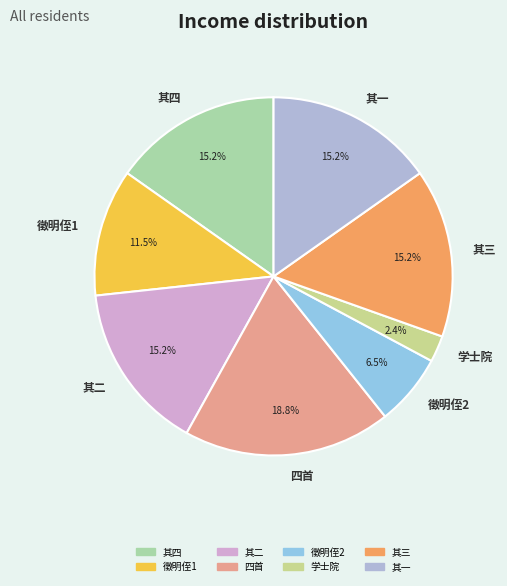

What is the largest slice in the pie chart?

四首